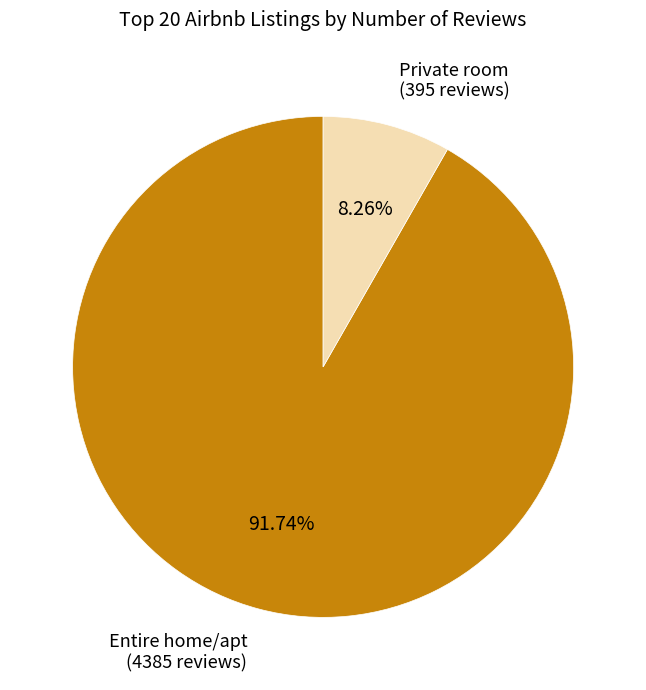

Count the number of slices in the pie.

2